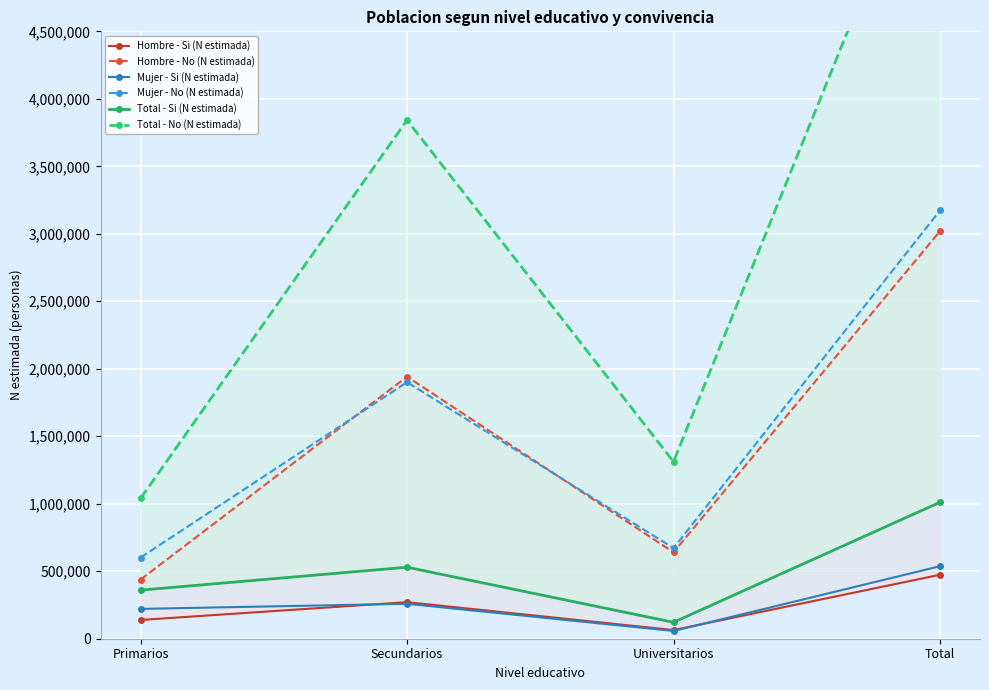

Reading left to right, list all the values displayed in this chart.

Hombre - Si (N estimada): 138891	270846	64105	473843
Hombre - No (N estimada): 438172	1941504	640294	3019970
Mujer - Si (N estimada): 220996	258928	57473	537397
Mujer - No (N estimada): 601042	1900623	671281	3172946
Total - Si (N estimada): 359887	529775	121578	1011240
Total - No (N estimada): 1039214	3842127	1311576	6192916